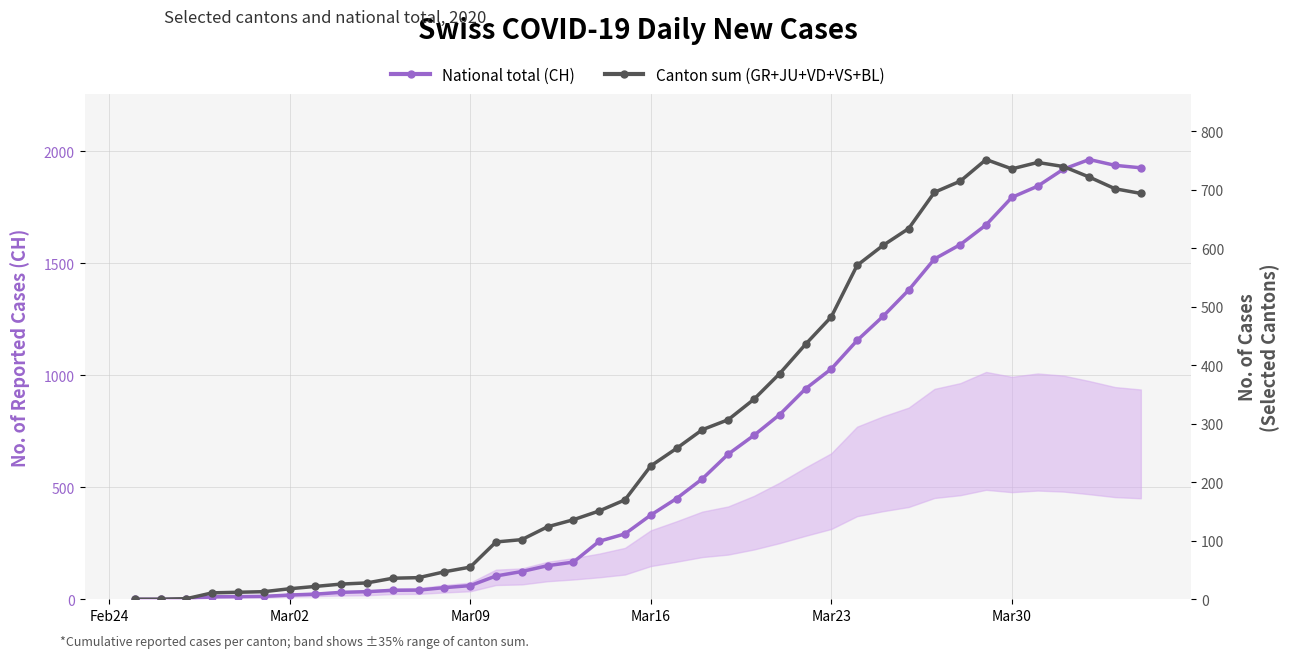

Count the number of categories in the chart.

40